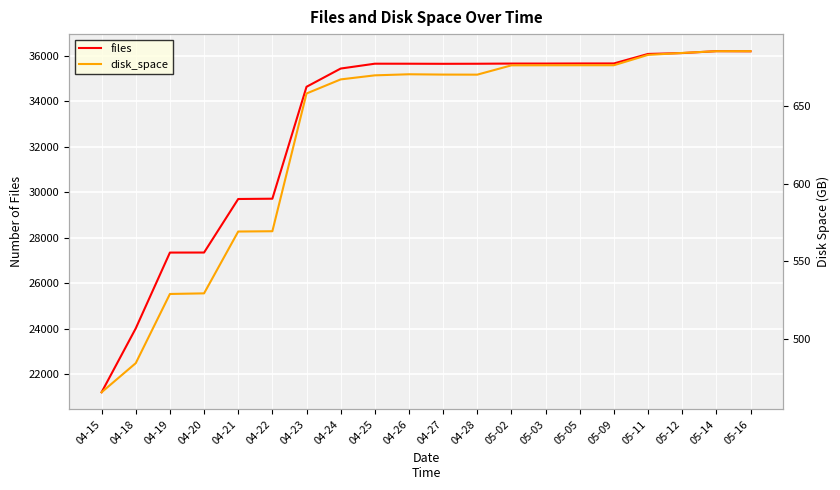

What is the sum of all disk_space values?

12594.0